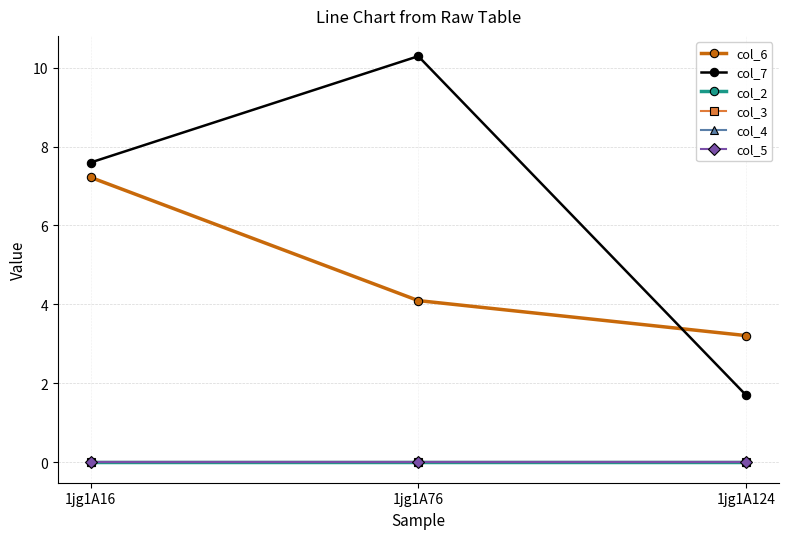

Does the chart have visible grid lines?

Yes